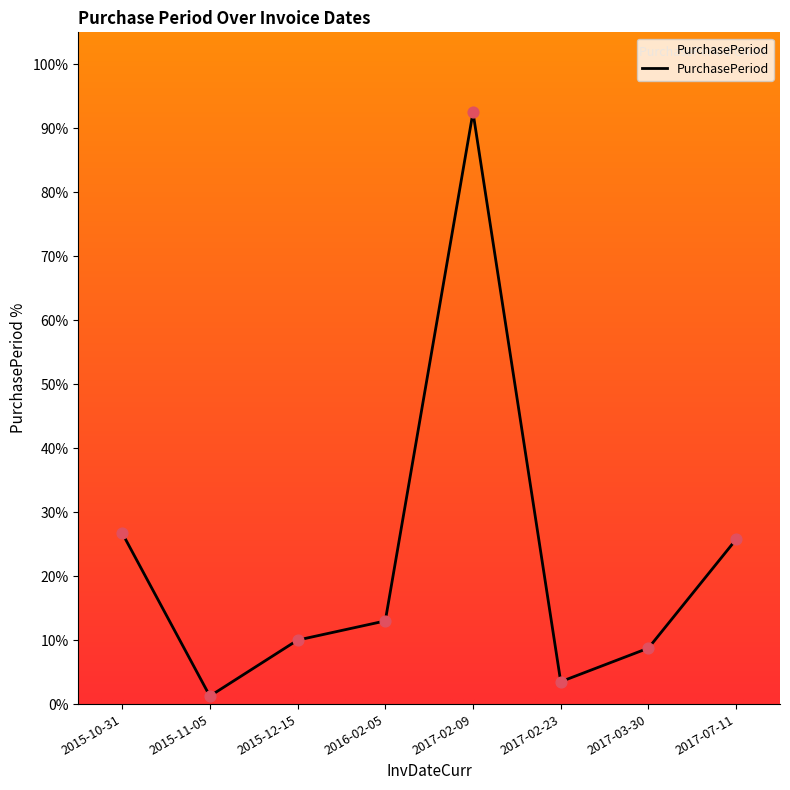

Approximately how many times larger is the value at 2015-12-15 compared to 2017-02-09?

0.1